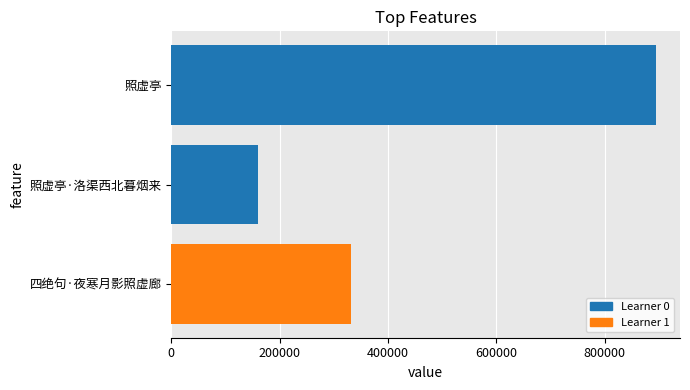

List the labels in order of value, largest first.

照虚亭, 四绝句·夜寒月影照虚廊, 照虚亭·洛渠西北暮烟来